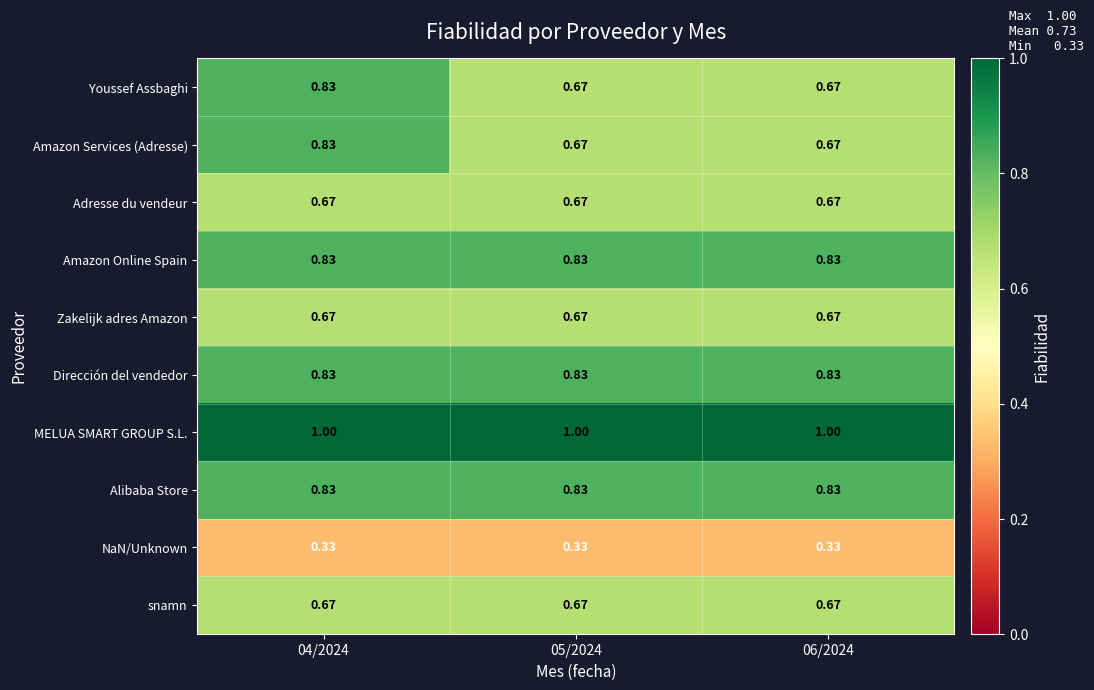

Which series has the largest total across all categories?

MELUA SMART GROUP S.L.